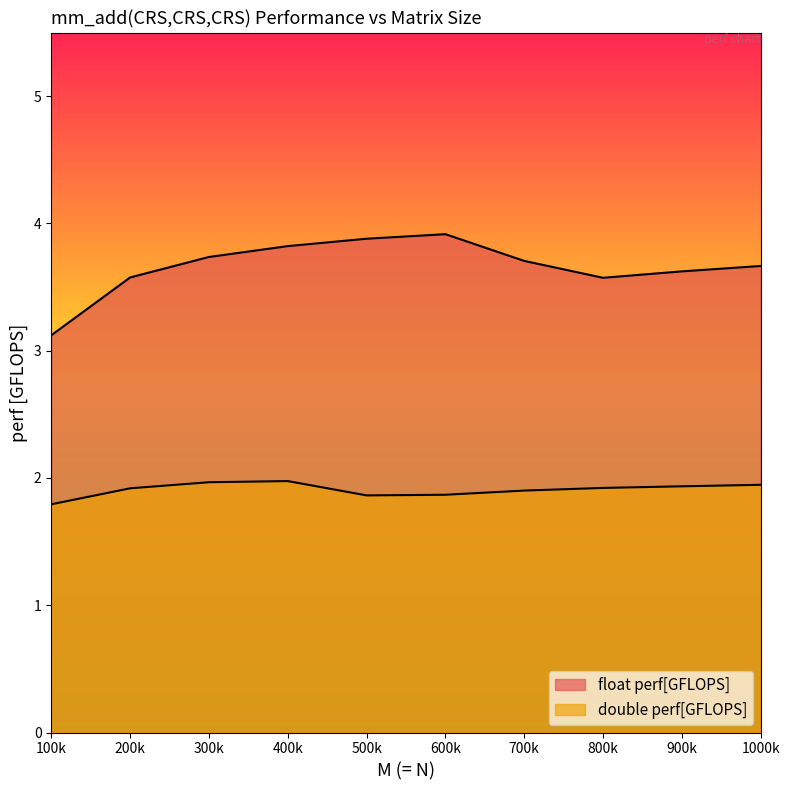

Read the double perf[GFLOPS] value at 700k.

1.9